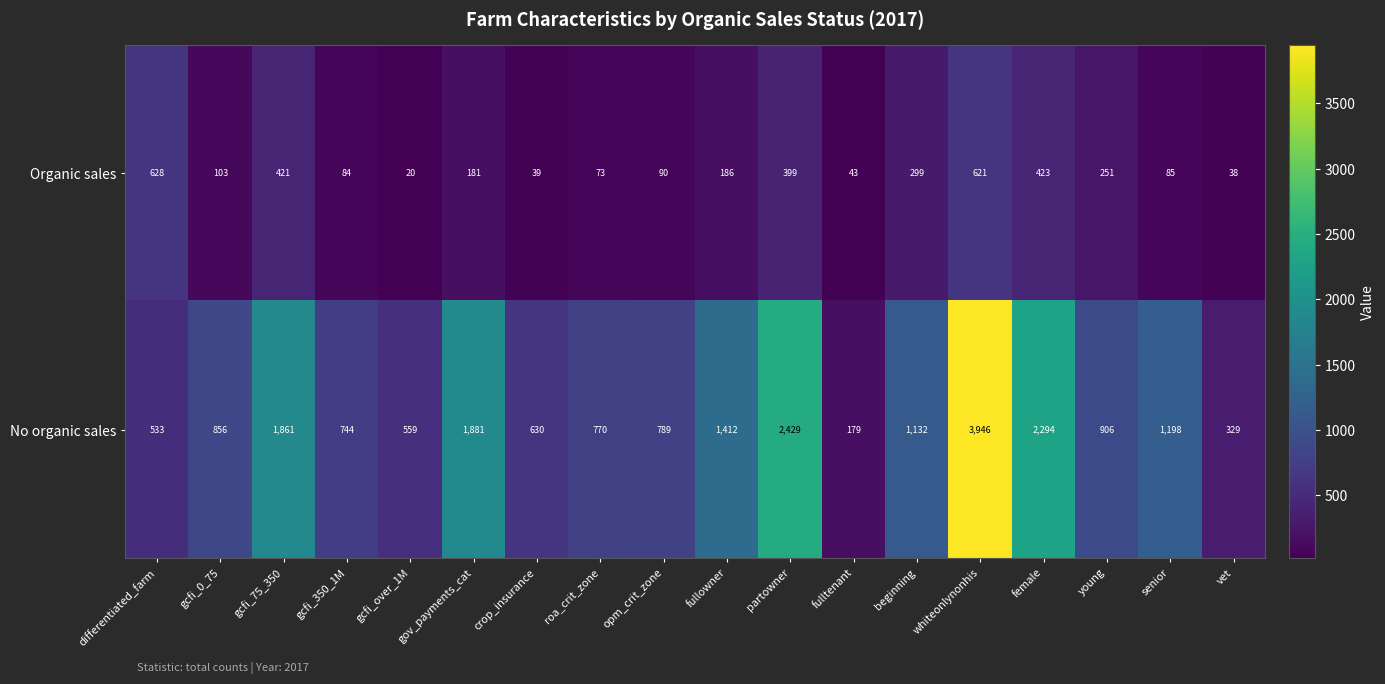

At how many categories does at least one series exceed 1570?

5